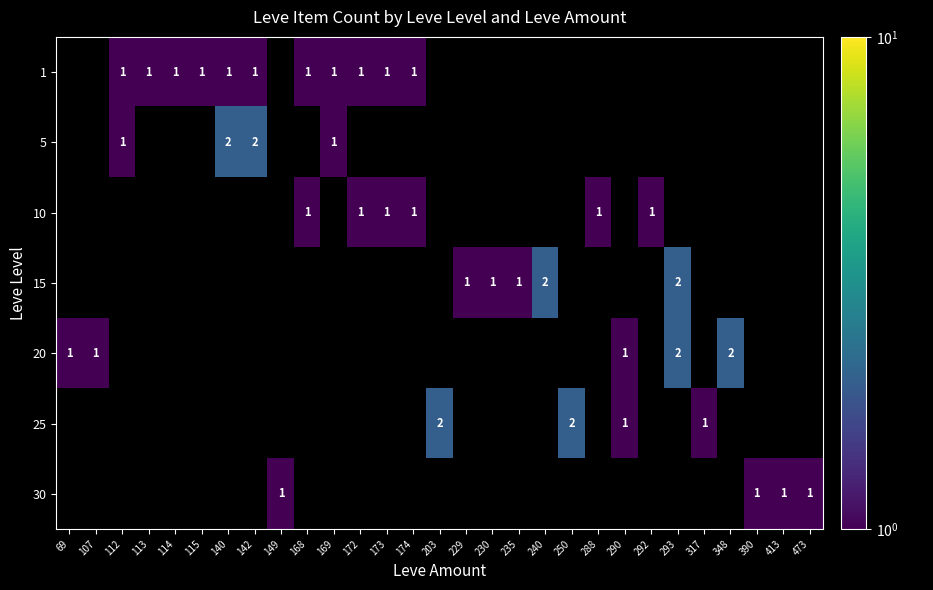

True or false: 1 has a value of 2 at 174.

False